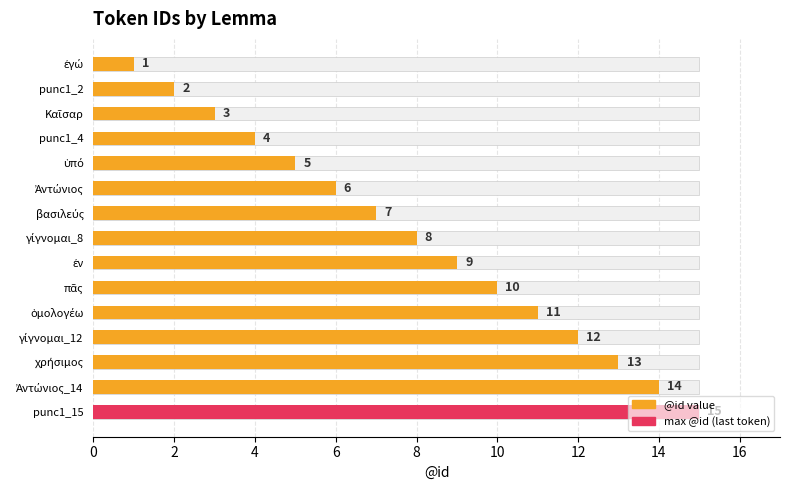

Is it true that the value at γίγνομαι_12 is 4?

False